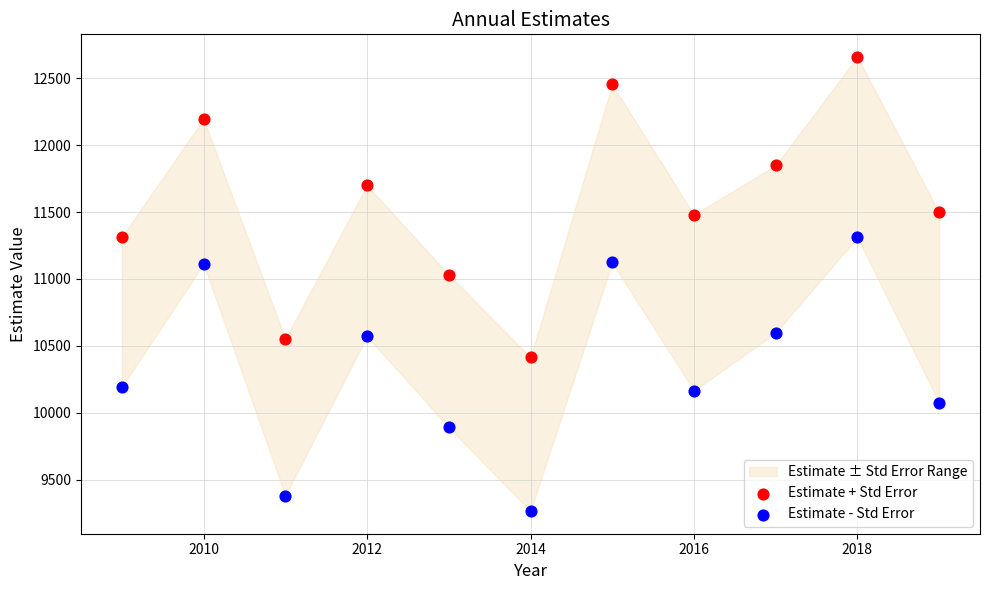

Which series has the widest spread of Y values?

Estimate + Std Error